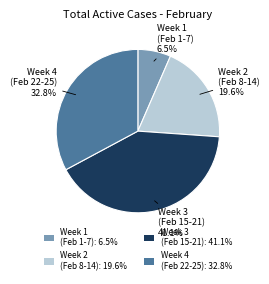

Is there a majority slice in this chart?

No